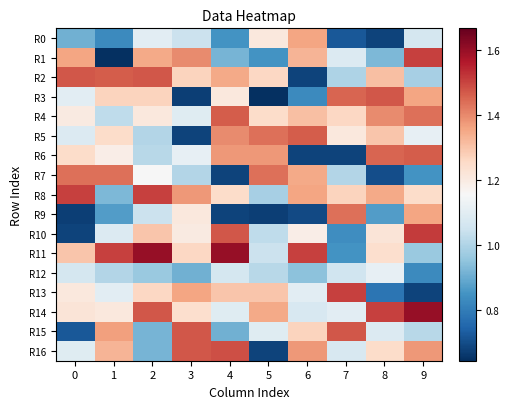

At 8, list the series in order from smallest to largest.

R0, R7, R13, R9, R1, R15, R12, R10, R11, R16, R5, R2, R8, R4, R6, R3, R14